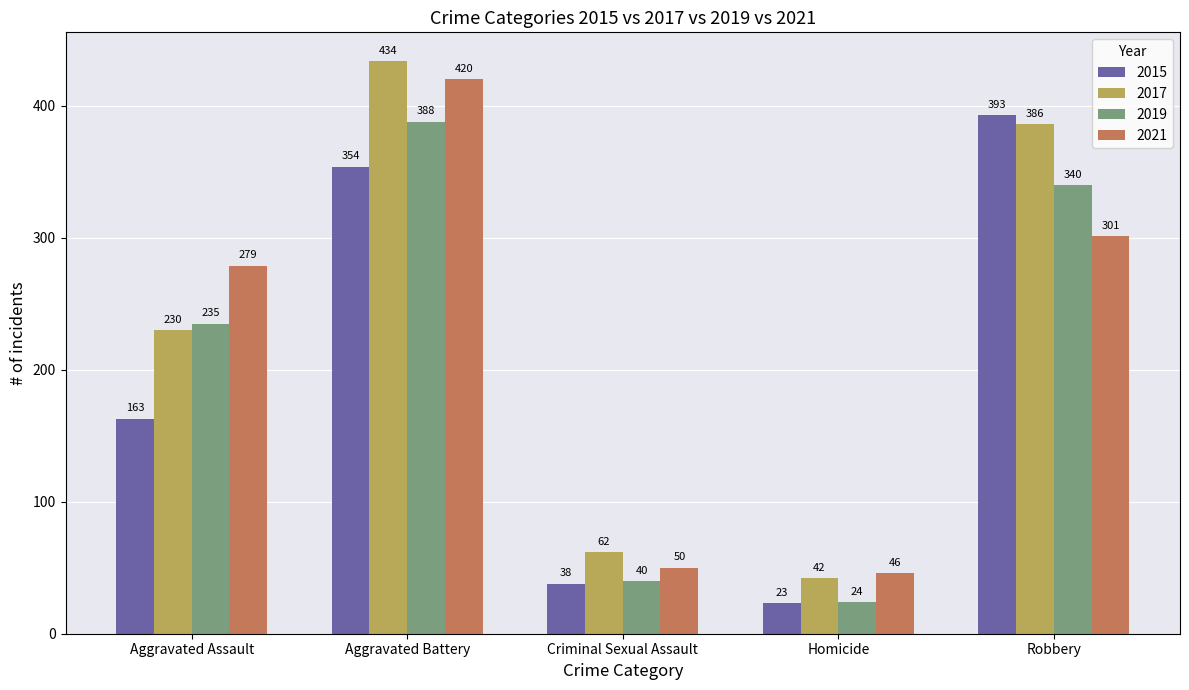

List the series in order of their peak value, lowest first.

2019, 2015, 2021, 2017